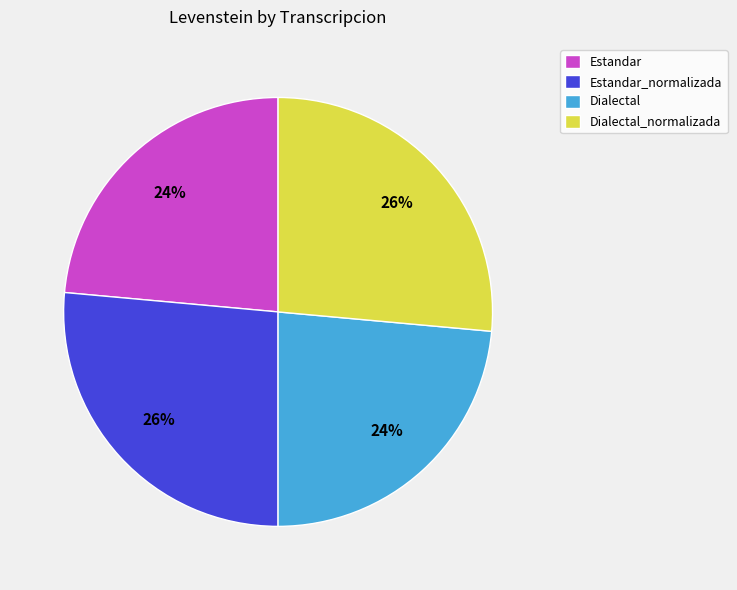

Is it true that Estandar is 16% of the pie?

False